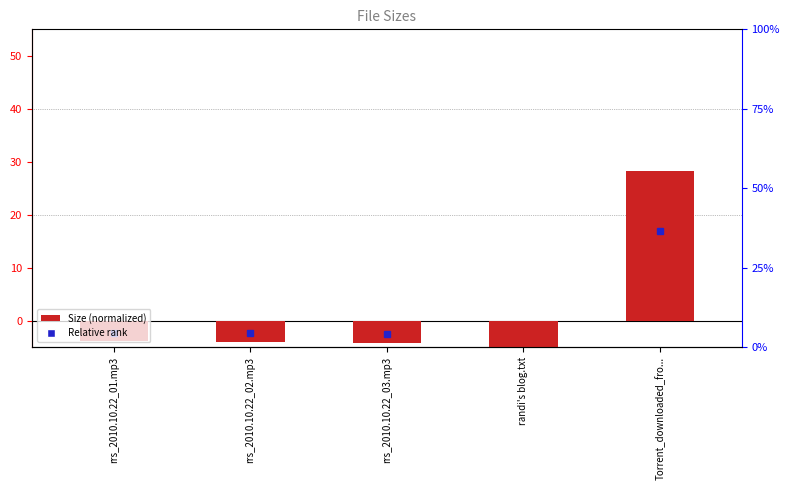

Reading left to right, transcribe all the data shown in this chart.

rrs_2010.10.22_01.mp3=-3.9	rrs_2010.10.22_02.mp3=-4.0	rrs_2010.10.22_03.mp3=-4.3	randi's blog.txt=-16.1	Torrent_downloaded_fro...=28.3